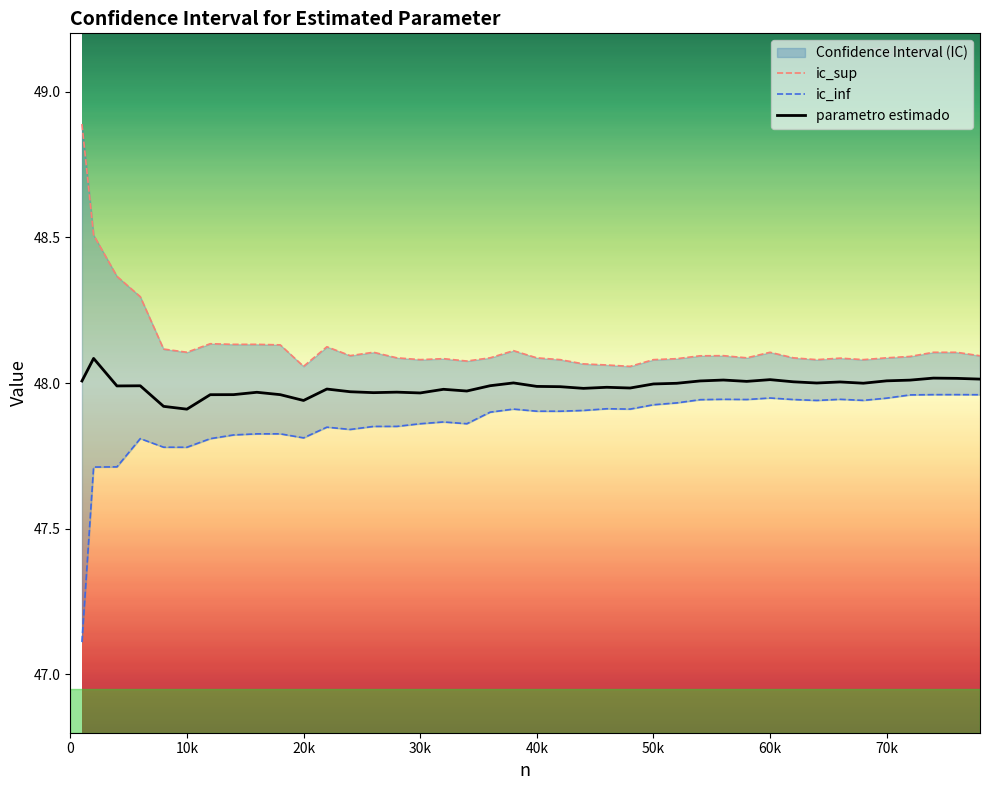

What is the sum of all ic_sup values?

1925.4